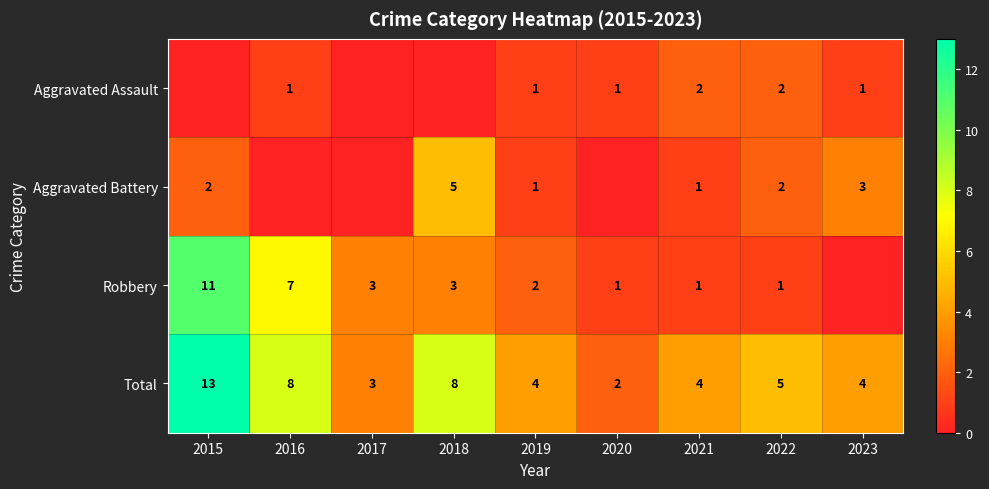

What is the approximate value of Total at 2022, to the nearest 5?

5